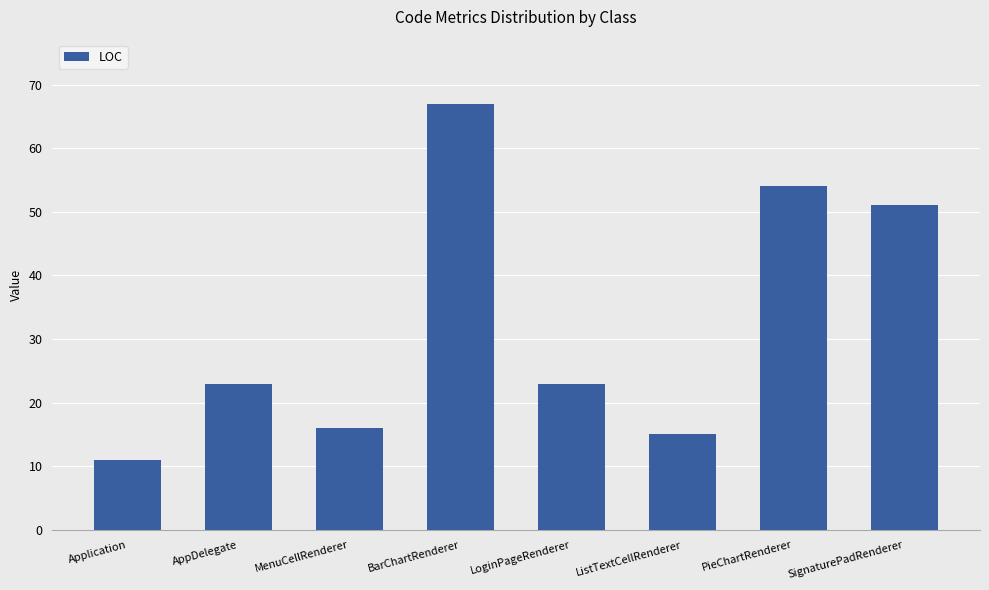

At which category does the chart reach its peak across all series?

BarChartRenderer